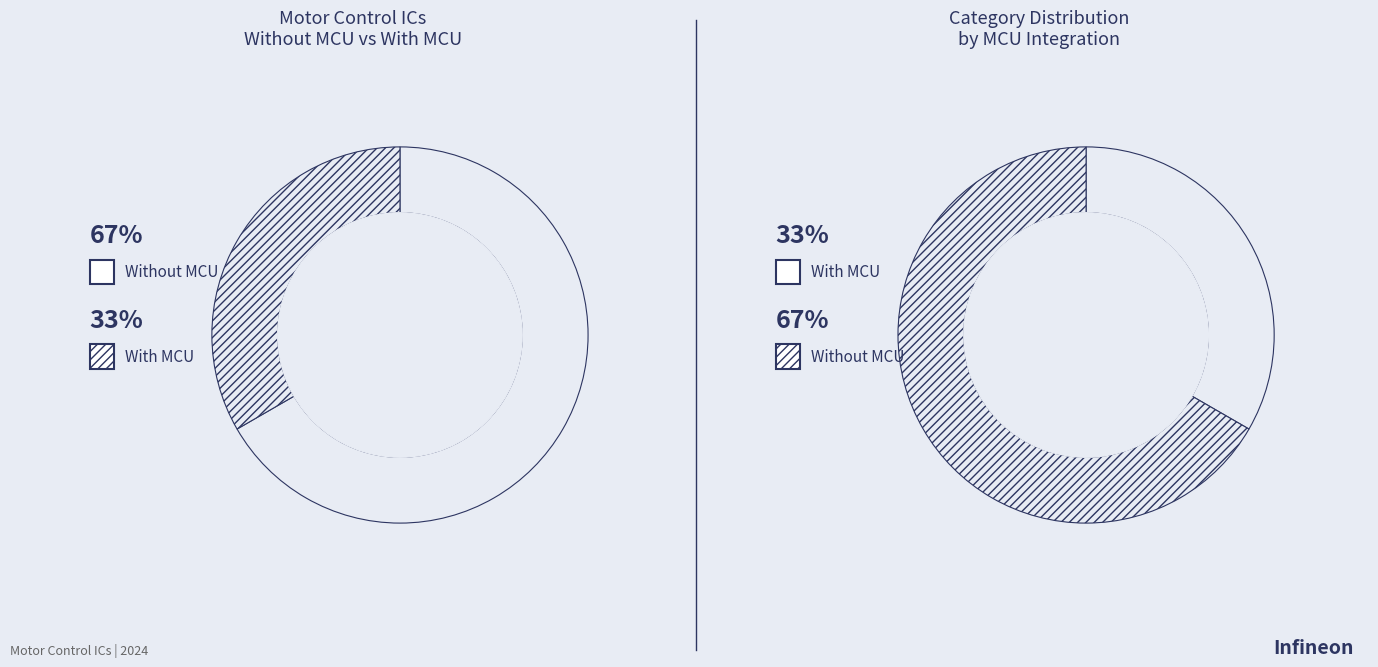

What percentage is NOT represented by With MCU?

66.7%